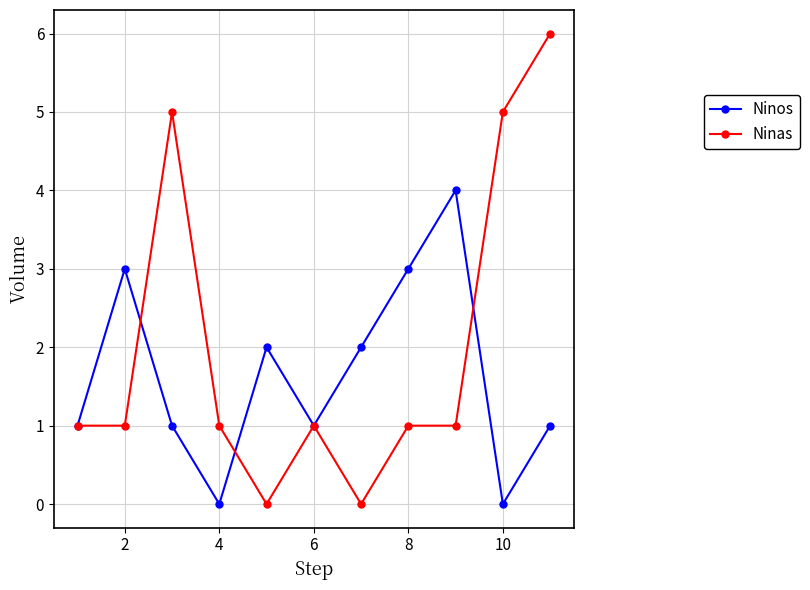

Which series has the largest total across all categories?

Ninas